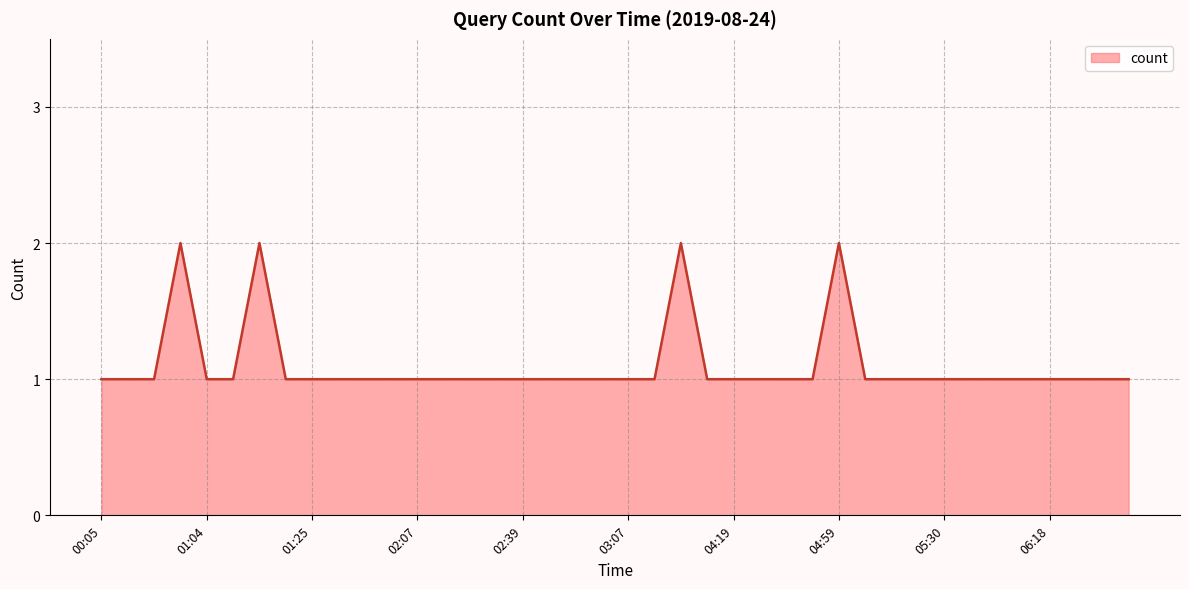

Does the chart display data point markers on the line(s)?

No